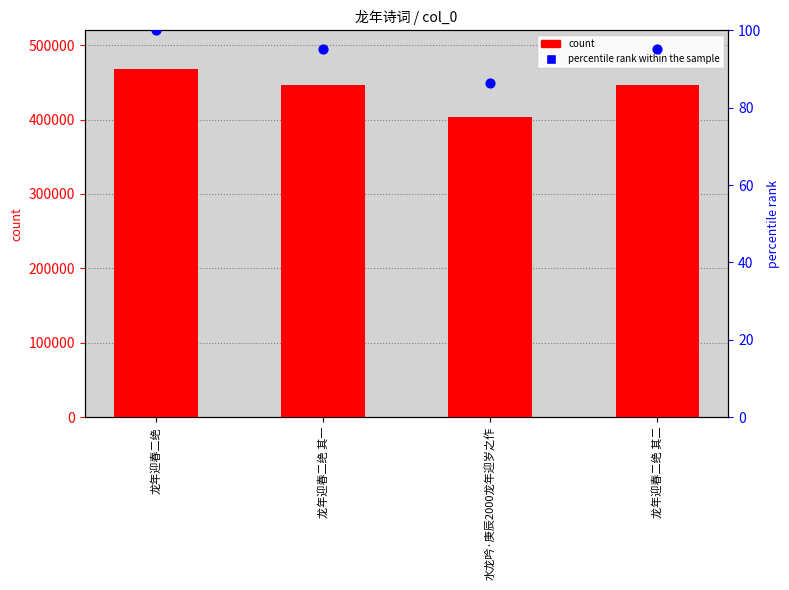

Which series has the widest spread of Y values?

col_0 (count)